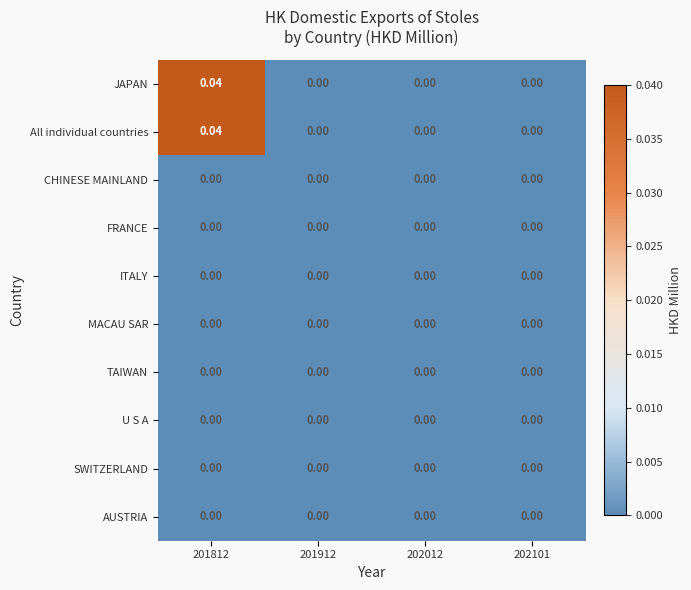

How many data points does each series have?

4